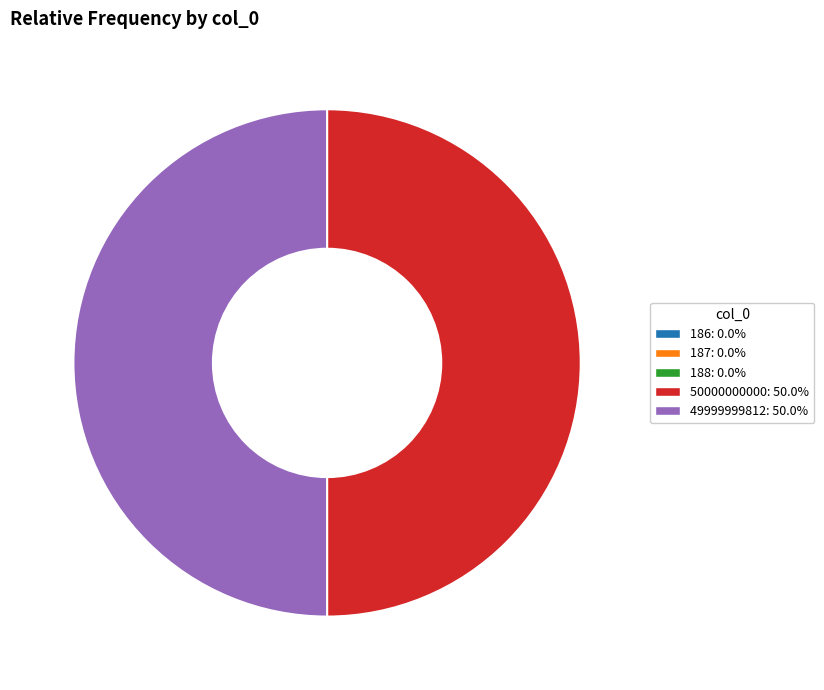

Is the sum of 50000000000 and 49999999812 greater than half?

Yes